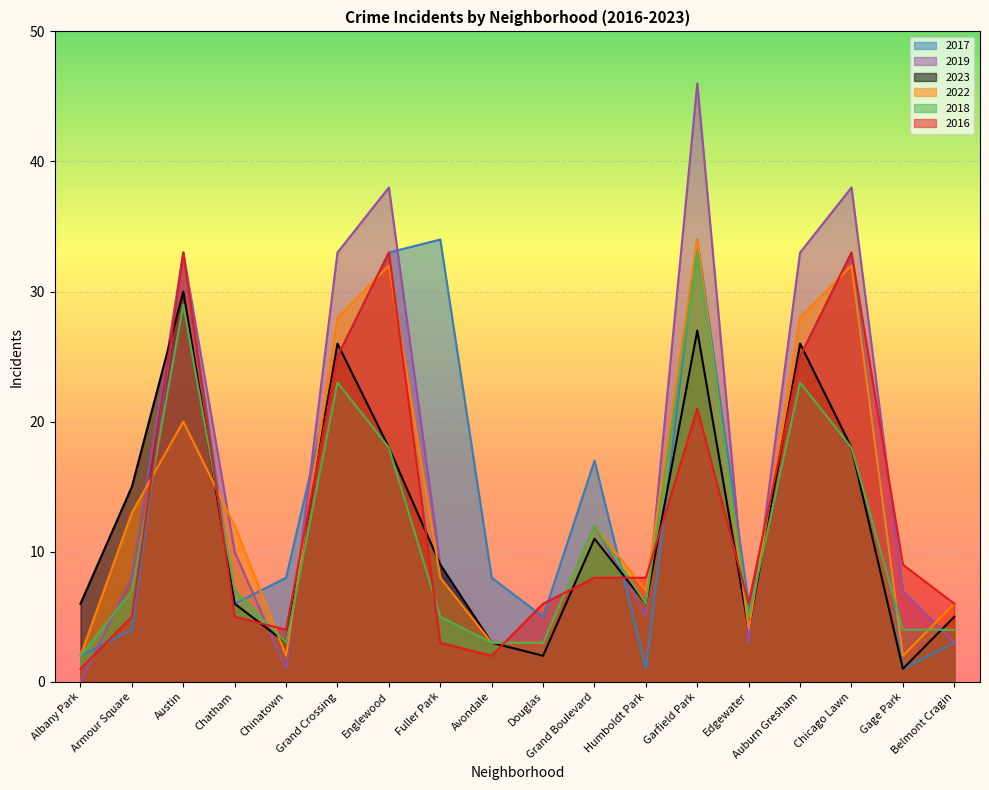

What is the greatest value displayed?

46